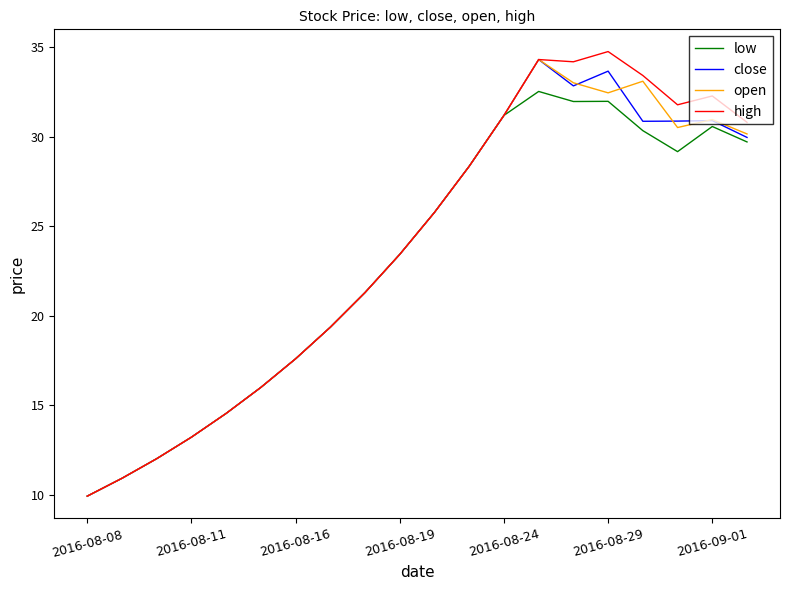

What is the lowest value of the open series?

9.9